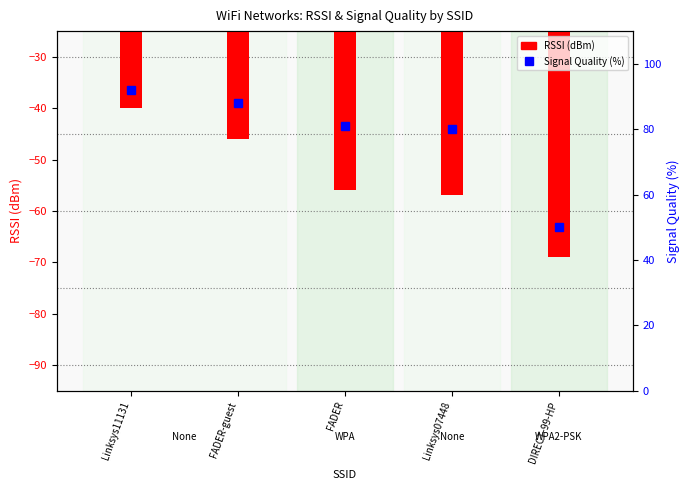

Which category has the highest value in the RSSI (dBm) series?

Linksys11131